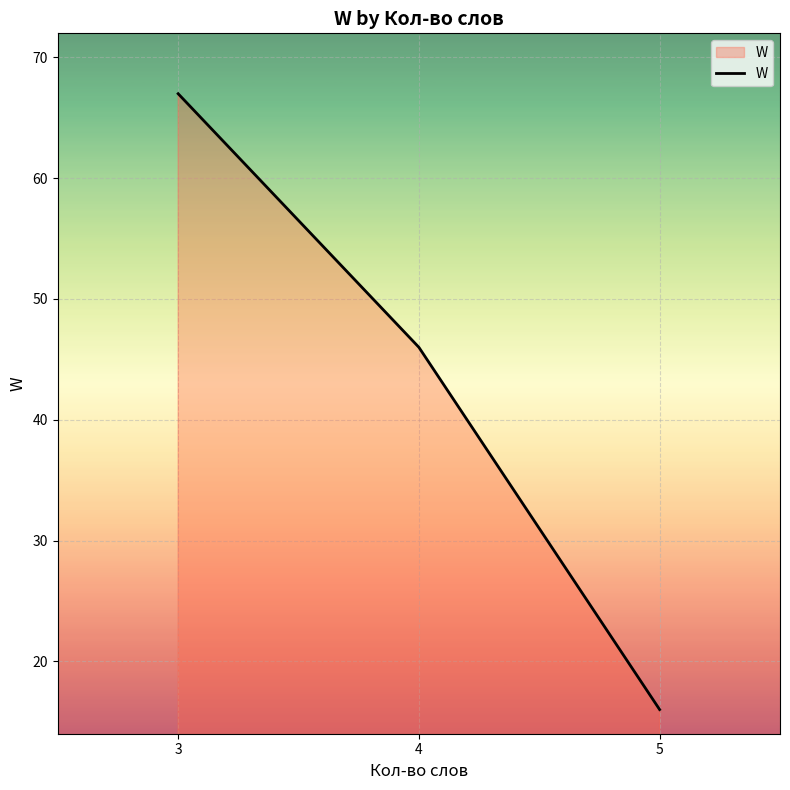

Rank the categories by value from lowest to highest.

5, 4, 3